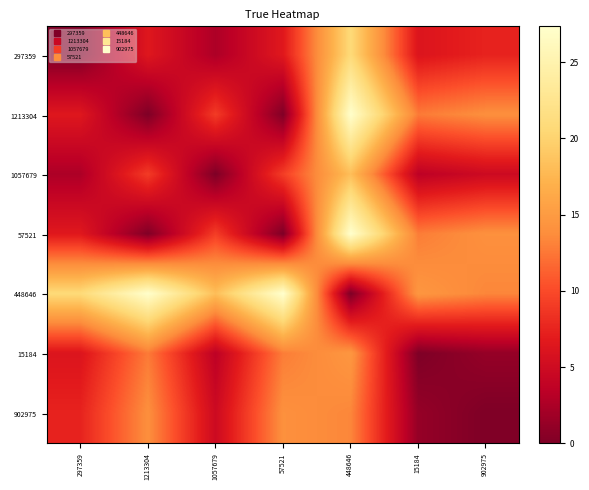

Which category has the highest value across all series?

448646